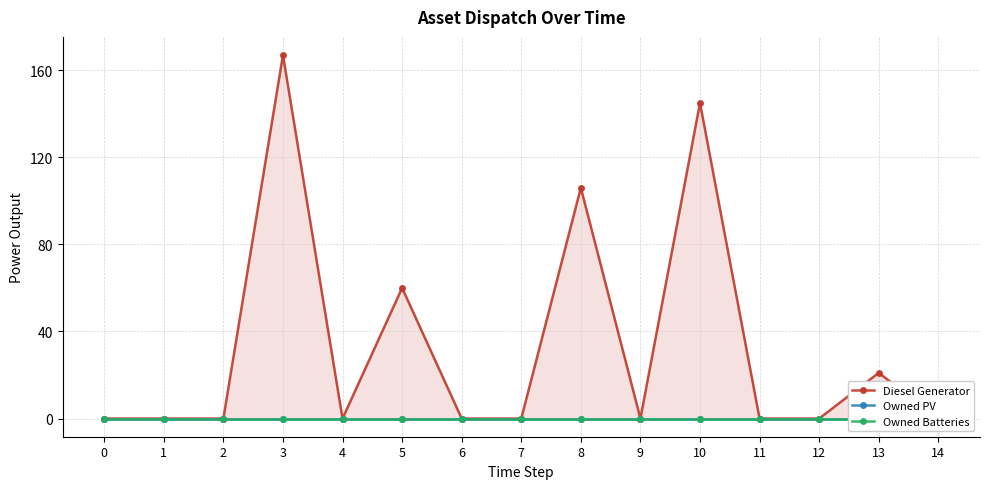

True or false: Diesel Generator and Owned Batteries cross at least once.

False